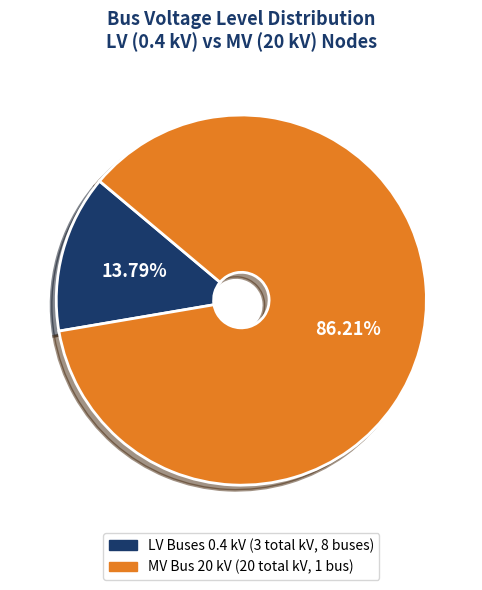

Is there a majority slice in this chart?

Yes